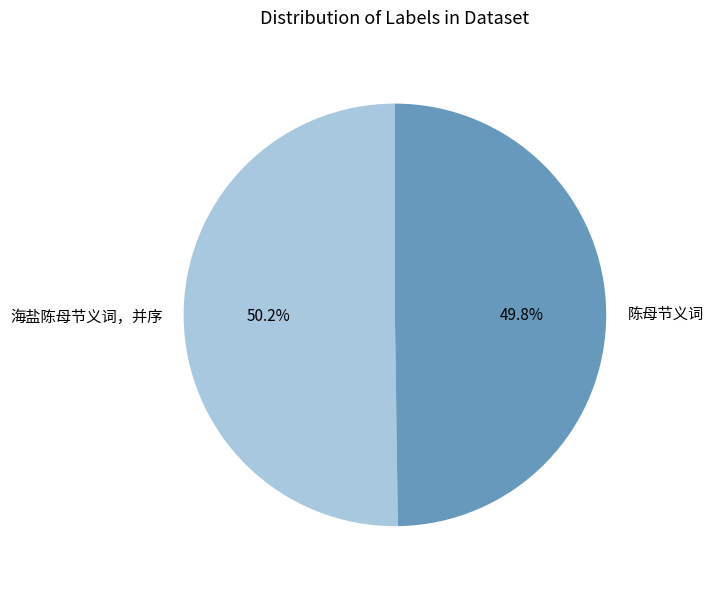

To the nearest percent, what is the average slice percentage?

50%